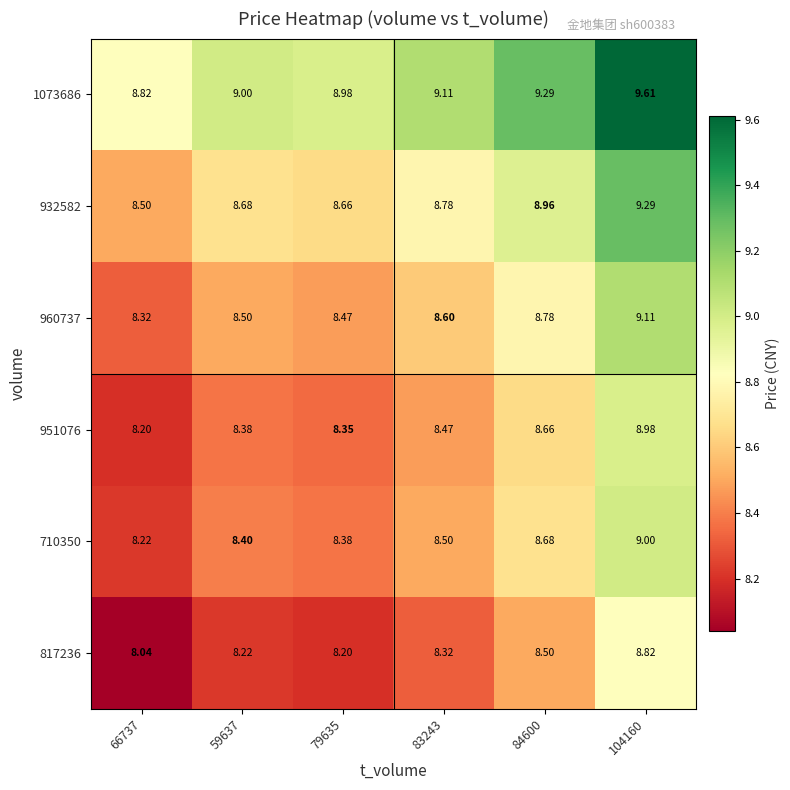

Reading left to right, what are all the values shown in this chart?

817236: 66737=8.0	59637=8.2	79635=8.2	83243=8.3	84600=8.5	104160=8.8
710350: 66737=8.2	59637=8.4	79635=8.4	83243=8.5	84600=8.7	104160=9.0
951076: 66737=8.2	59637=8.4	79635=8.3	83243=8.5	84600=8.7	104160=9.0
960737: 66737=8.3	59637=8.5	79635=8.5	83243=8.6	84600=8.8	104160=9.1
932582: 66737=8.5	59637=8.7	79635=8.7	83243=8.8	84600=9.0	104160=9.3
1073686: 66737=8.8	59637=9.0	79635=9.0	83243=9.1	84600=9.3	104160=9.6